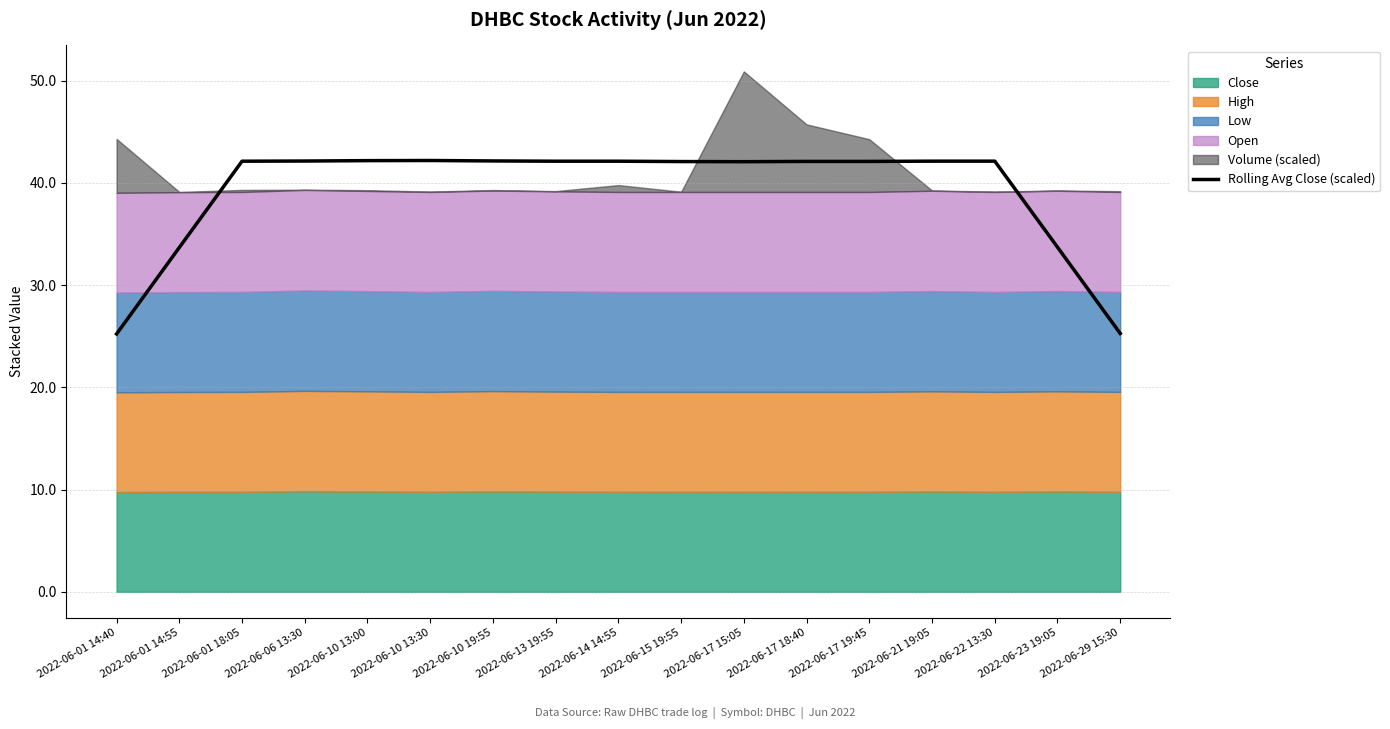

Is it true that Rolling Avg Close (scaled) equals 15.1 at 2022-06-01 14:40?

False